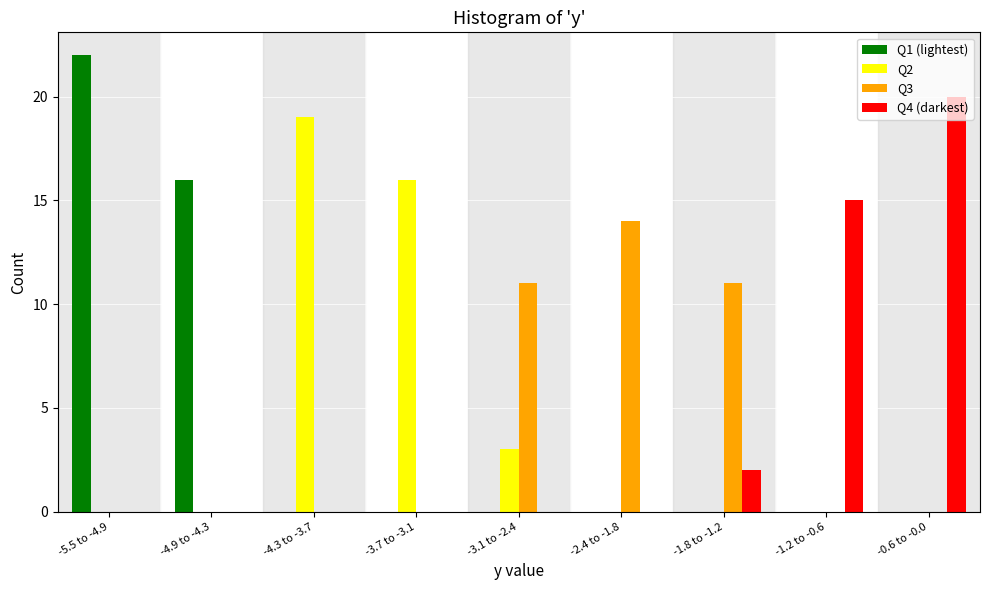

At which category is the sum across all series the highest?

-5.5 to -4.9